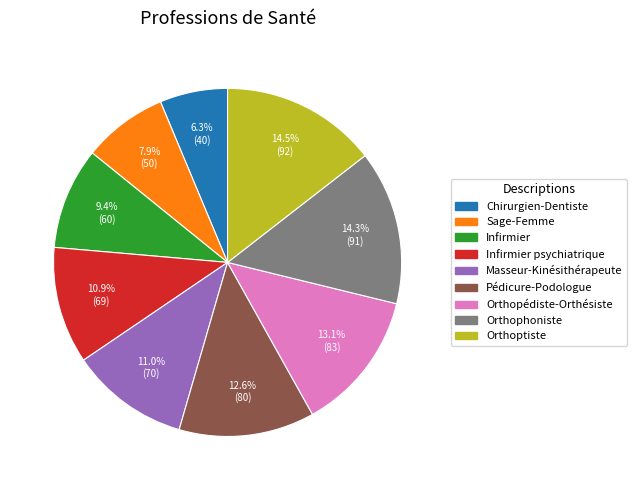

Do Orthophoniste and Infirmier psychiatrique together represent more than half of the pie?

No